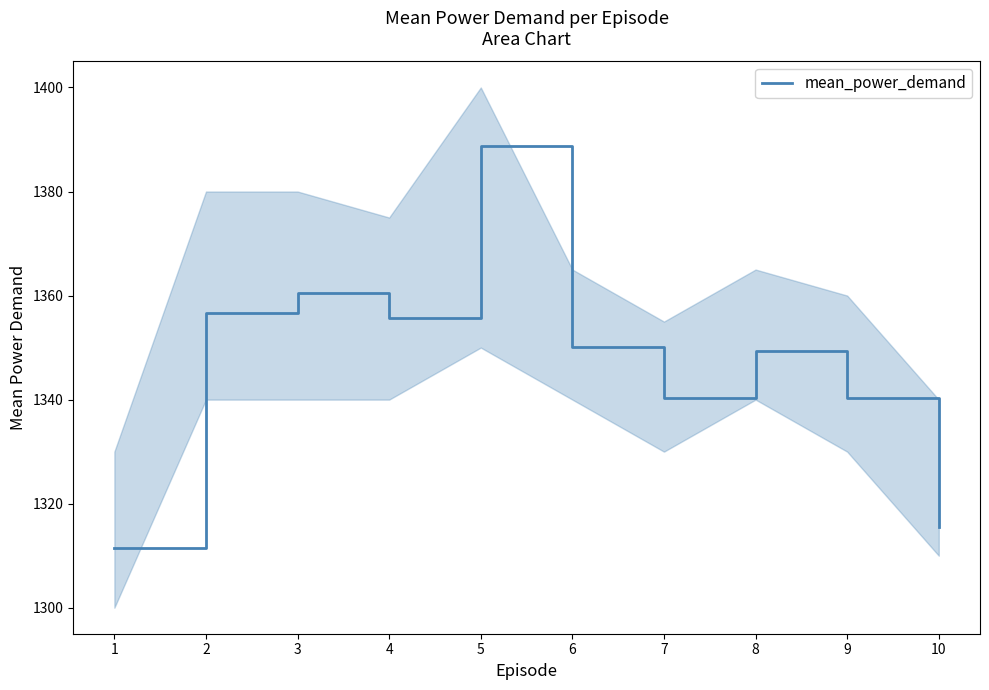

What is the ratio of the value at 9 to the value at 10?

1.0